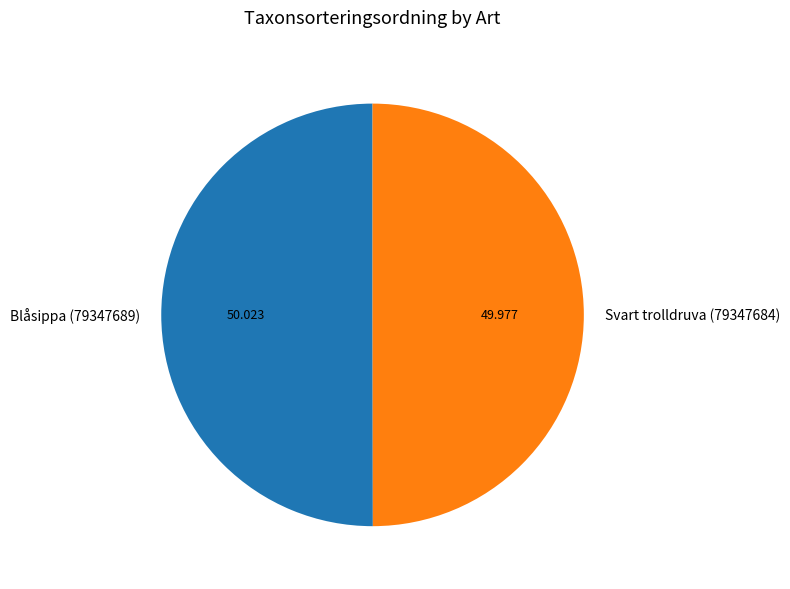

Combined, do Svart trolldruva (79347684) and Blåsippa (79347689) account for over 50%?

Yes